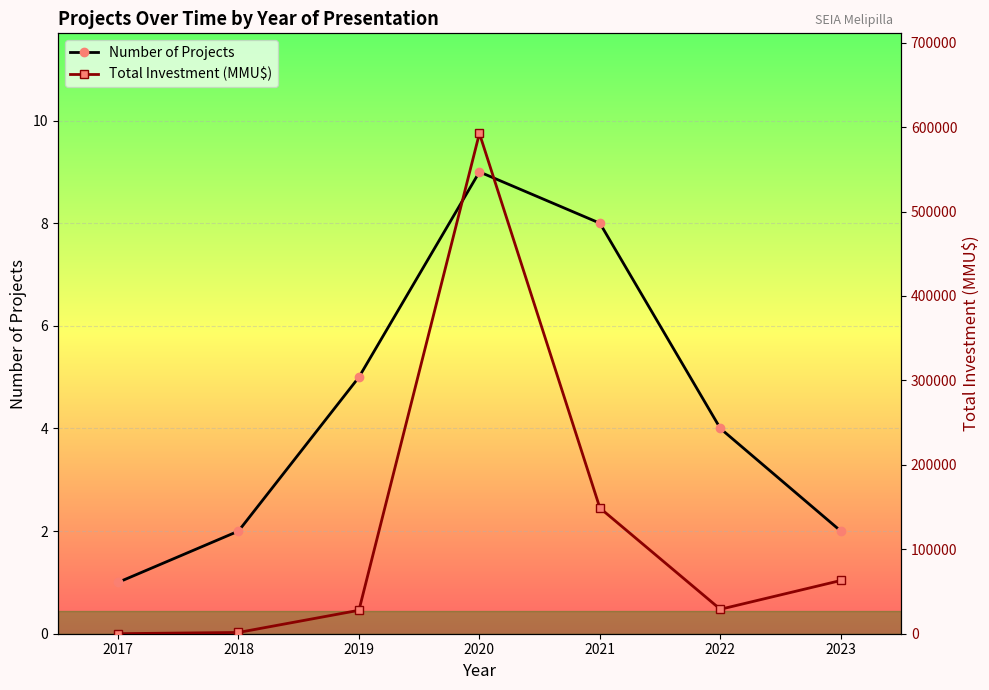

How many lines are shown in the chart?

2